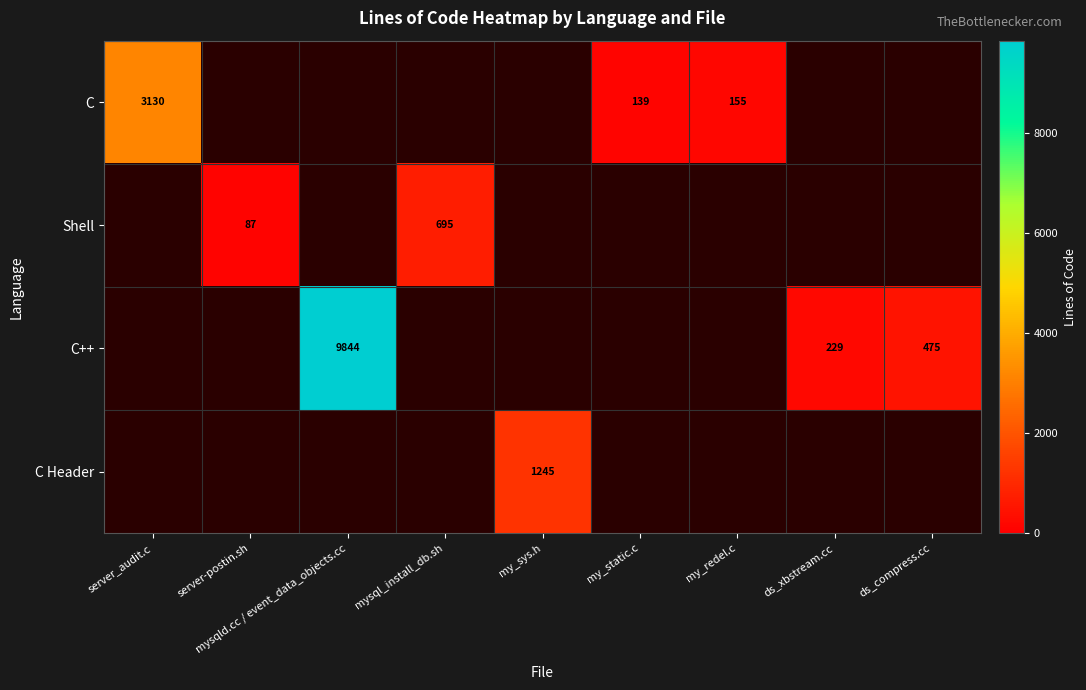

The value of Shell at server-postin.sh is 120. True or false?

False